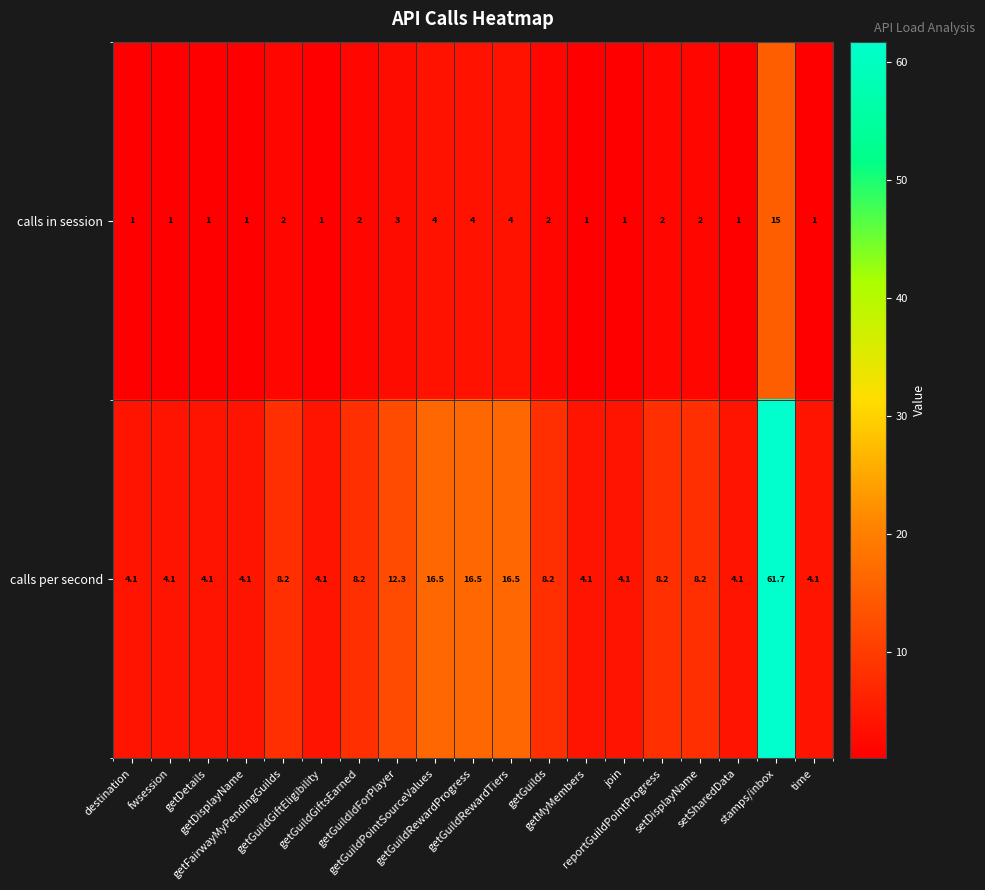

What is the average value of the calls per second series?

10.6